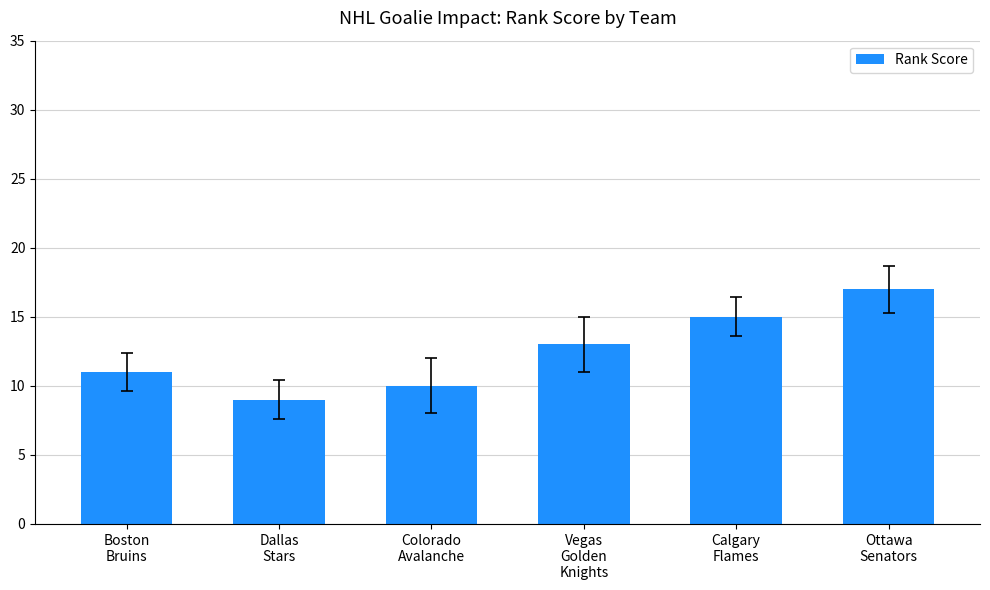

What is the label of the 3rd bar from the right?

Vegas
Golden
Knights